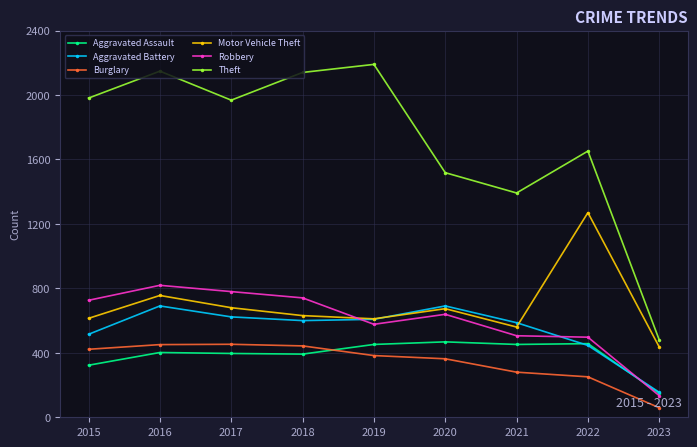

At which label does Robbery reach its minimum?

2023